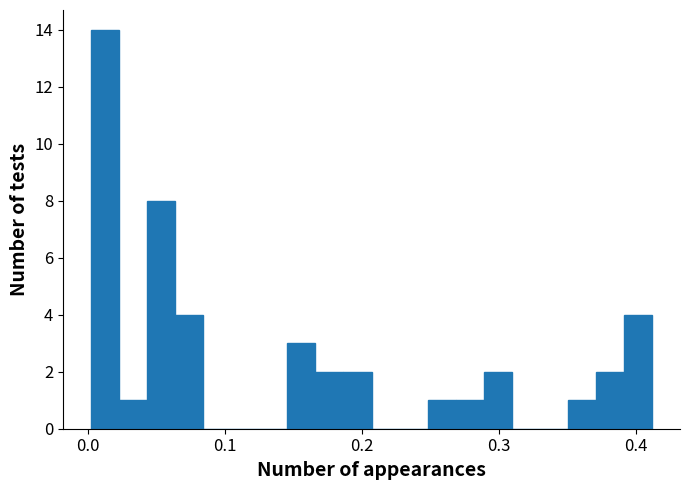

Around what value on the x-axis is the tallest bar? Give the approximate position of its centre, as read against the axis.

0.01